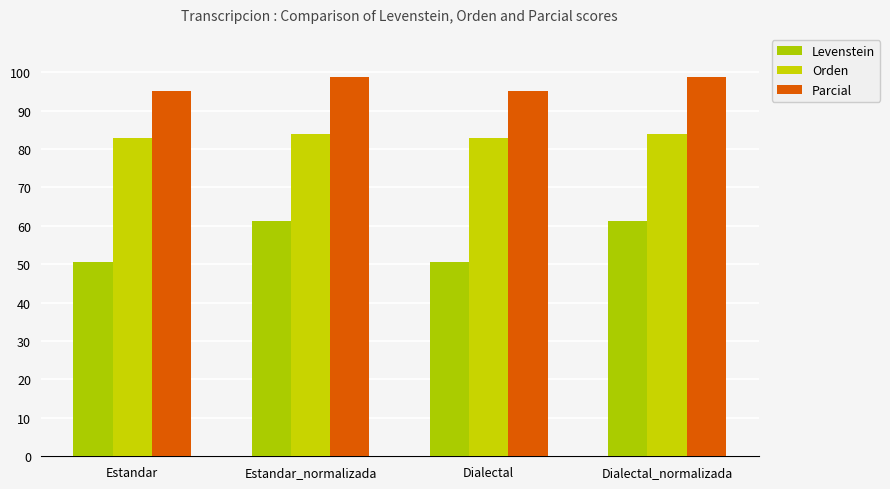

Reading left to right, extract all data points from this chart.

Levenstein: Estandar=50.7	Estandar_normalizada=61.3	Dialectal=50.7	Dialectal_normalizada=61.3
Orden: Estandar=83.0	Estandar_normalizada=83.9	Dialectal=83.0	Dialectal_normalizada=83.9
Parcial: Estandar=95.0	Estandar_normalizada=98.7	Dialectal=95.0	Dialectal_normalizada=98.7